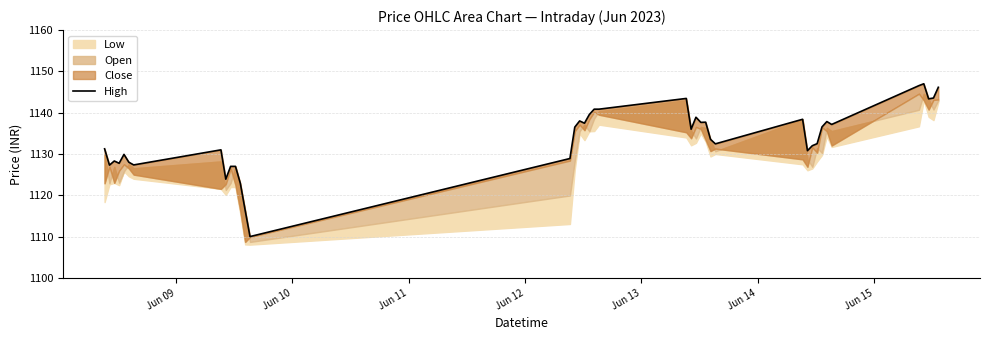

What is the greatest value displayed?

1147.0